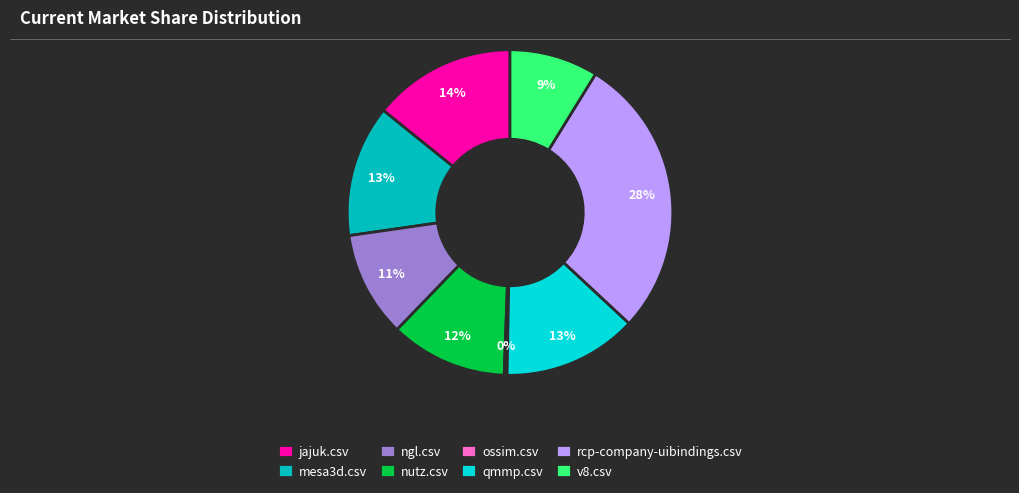

True or false: v8.csv accounts for 1% of the total.

False